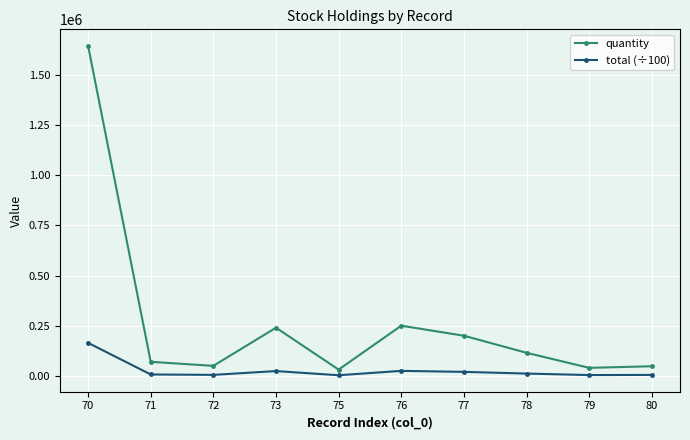

At which category does quantity reach its first local valley?

72